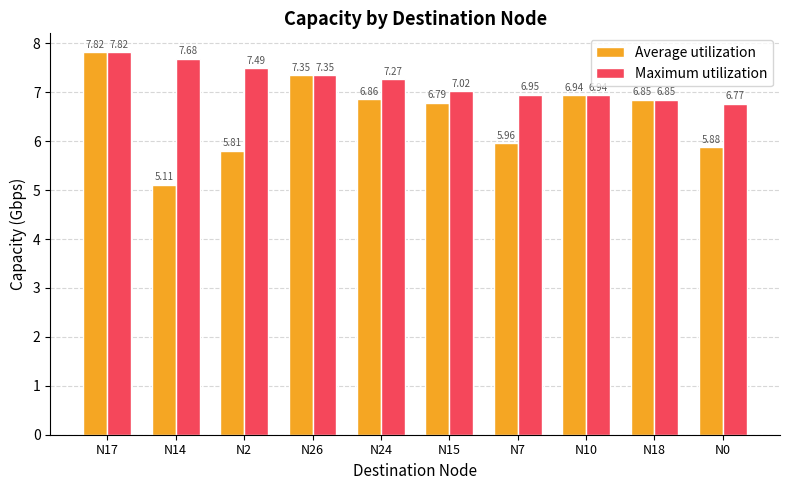

List the labels in order of Average utilization value, smallest first.

N14, N2, N0, N7, N15, N18, N24, N10, N26, N17